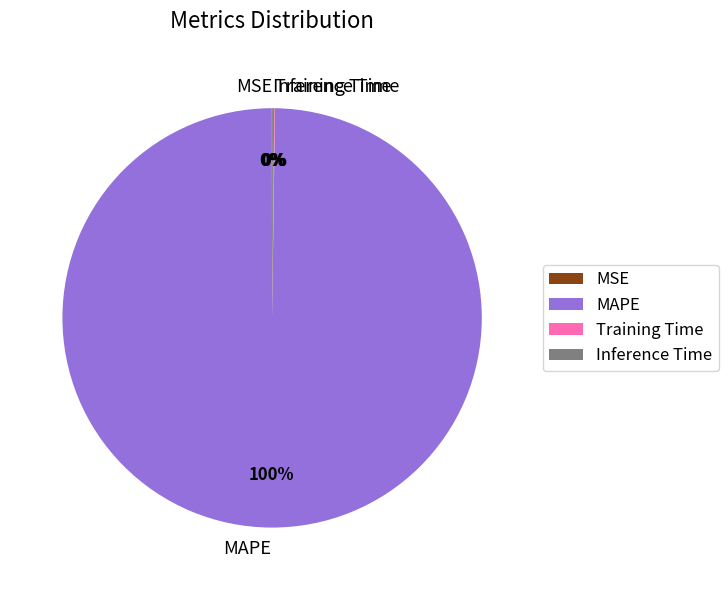

To the nearest percent, what is the average slice percentage?

25%